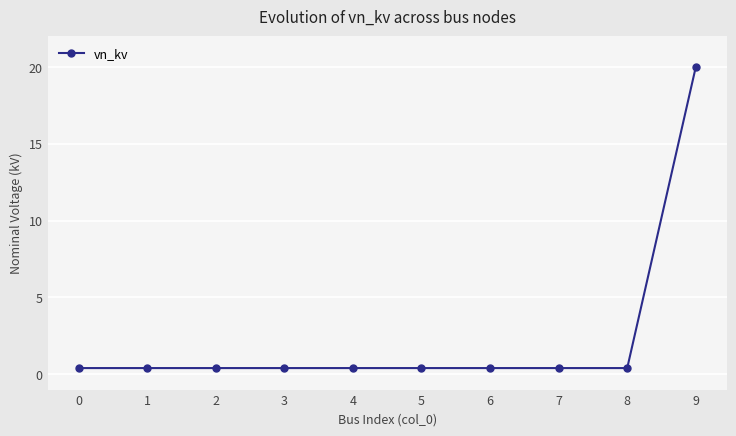

The chart shows a value of 0.4 at 1. True or false?

True